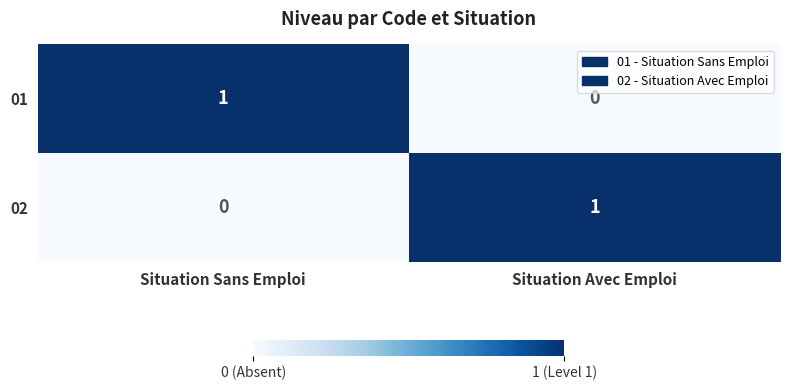

Which category has the lowest value in the 01 series?

Situation Avec Emploi